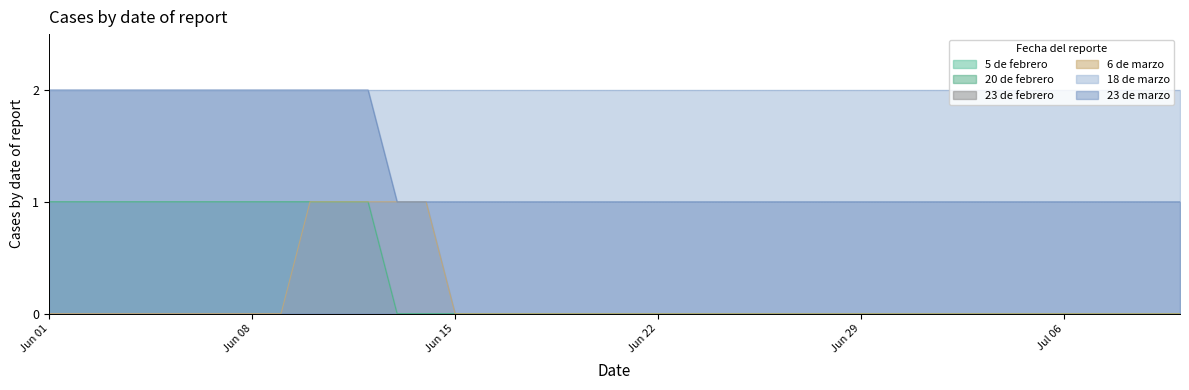

True or false: 20 de febrero has a value of 2 at Jun 08.

False